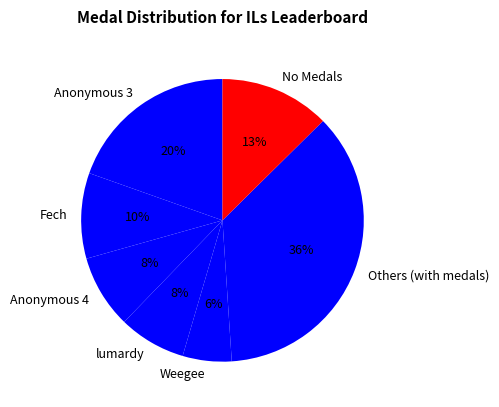

To the nearest percent, what is the difference between the No Medals and Weegee slice percentages?

7%